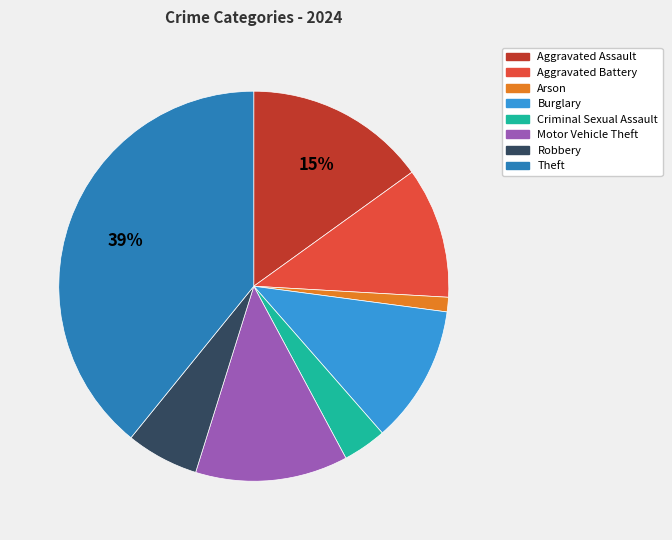

Do Arson and Robbery together represent more than half of the pie?

No